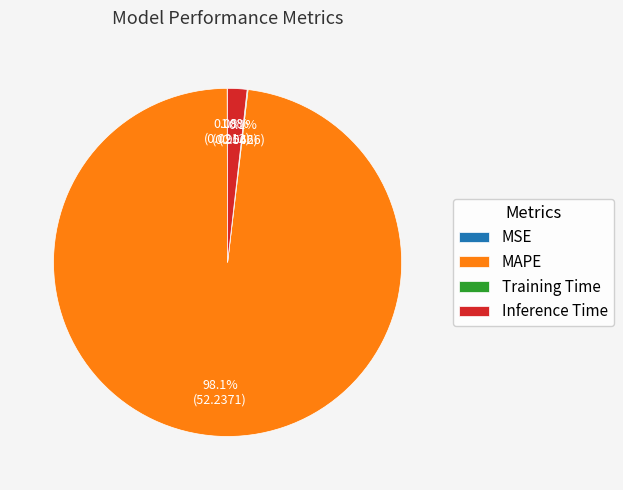

Which slice is the largest?

MAPE